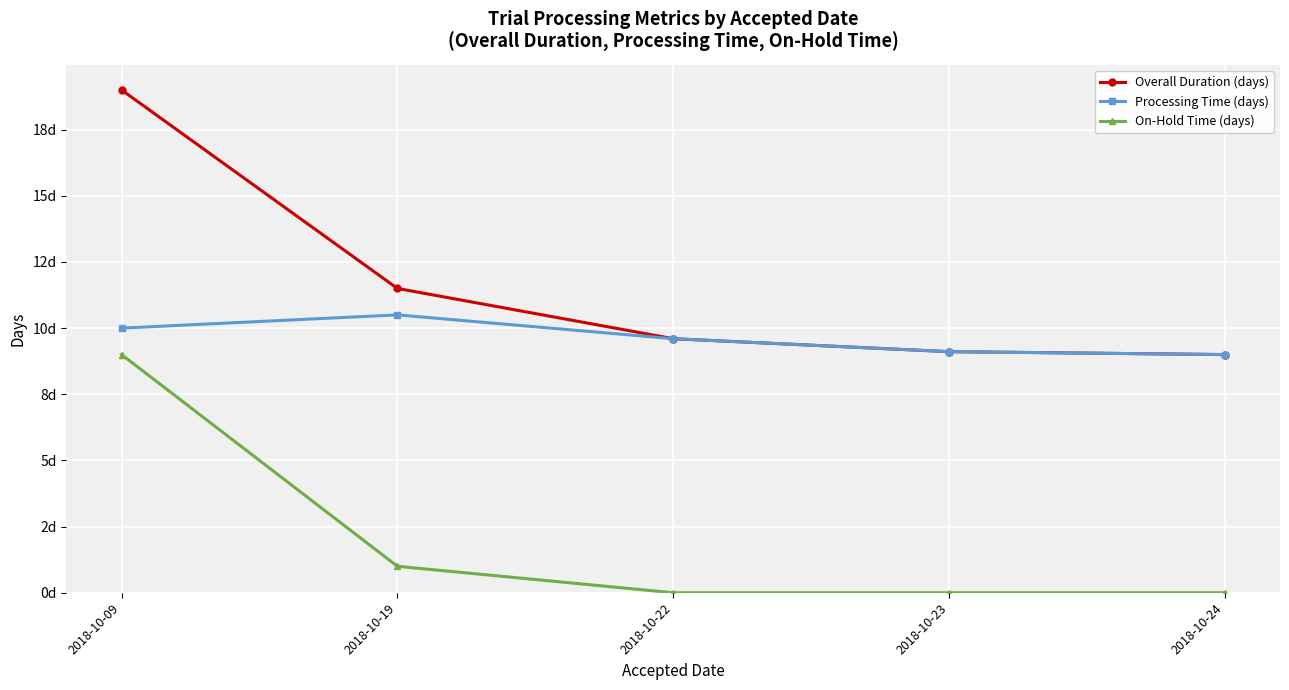

Is this an area chart (filled region under the line)?

No